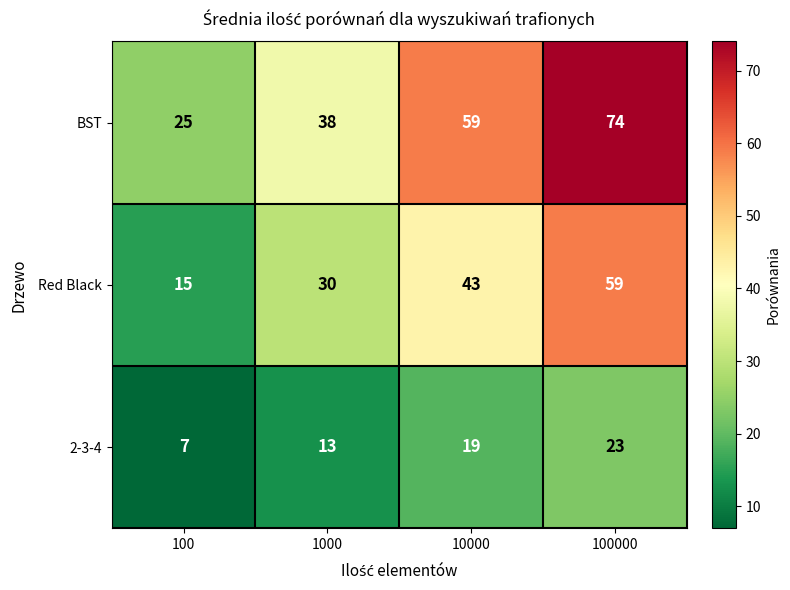

What is the average value of the 2-3-4 series?

16